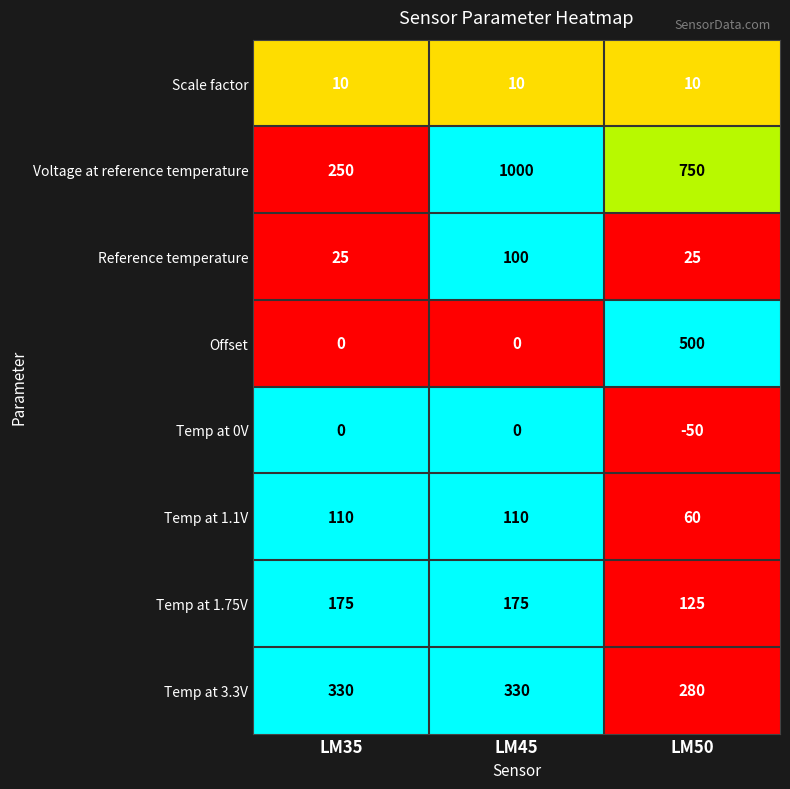

At which category is the sum across all series the highest?

LM45